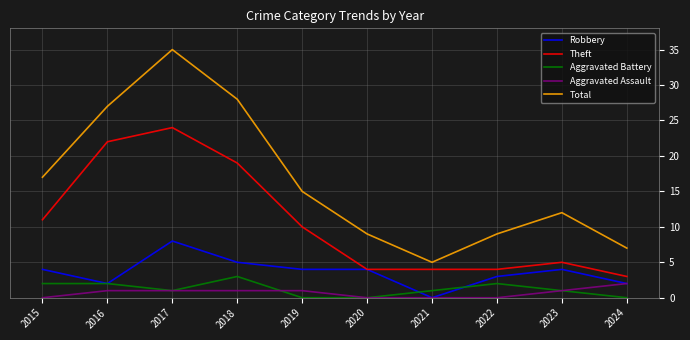

True or false: Aggravated Assault has a value of 1 at 2023.

True